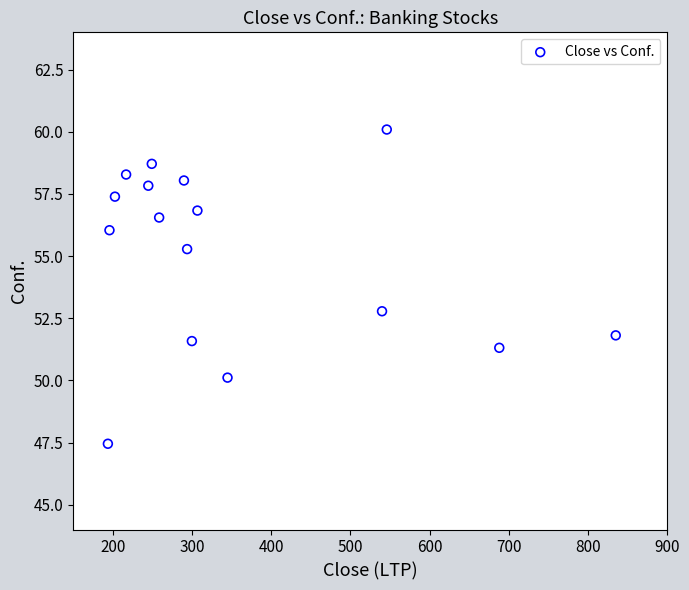

What Y value in the scatter plot is closest to 53?

52.8